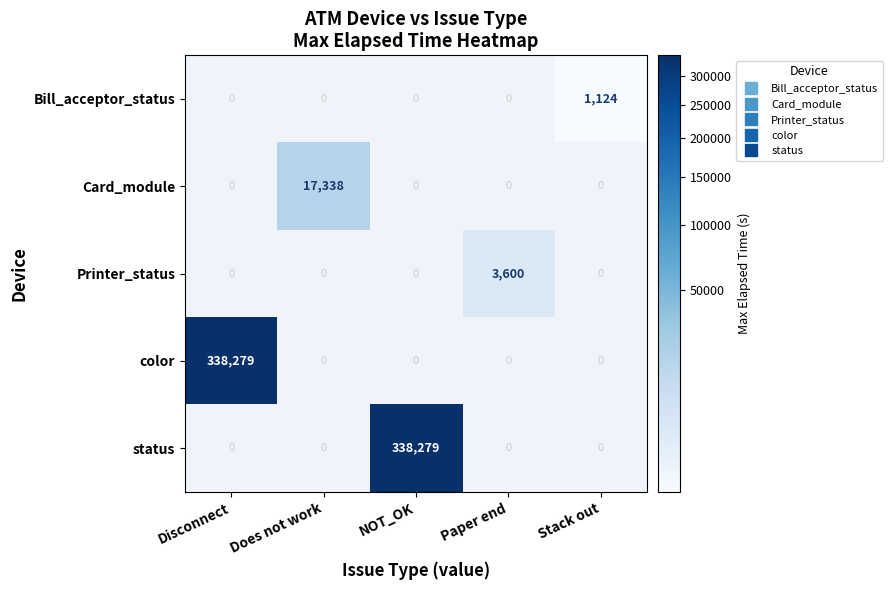

How many data points does each series have?

5